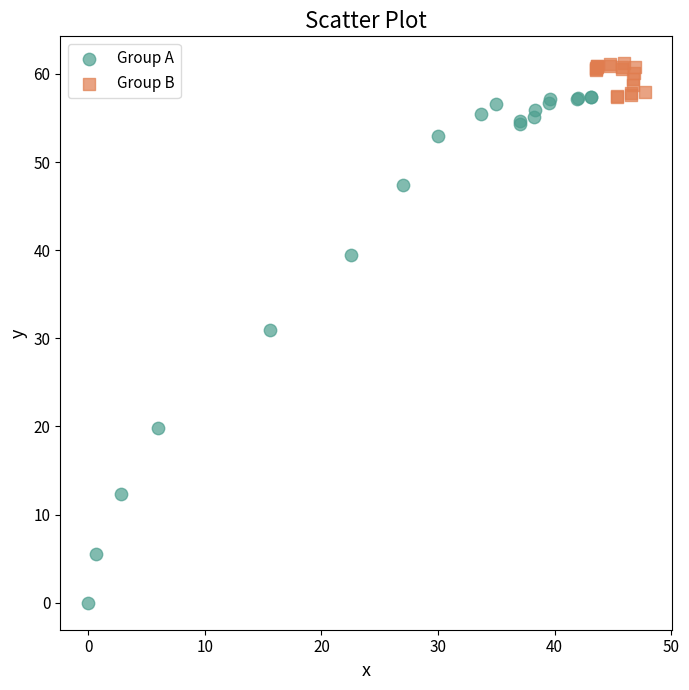

Which series contains the highest Y value?

Group B